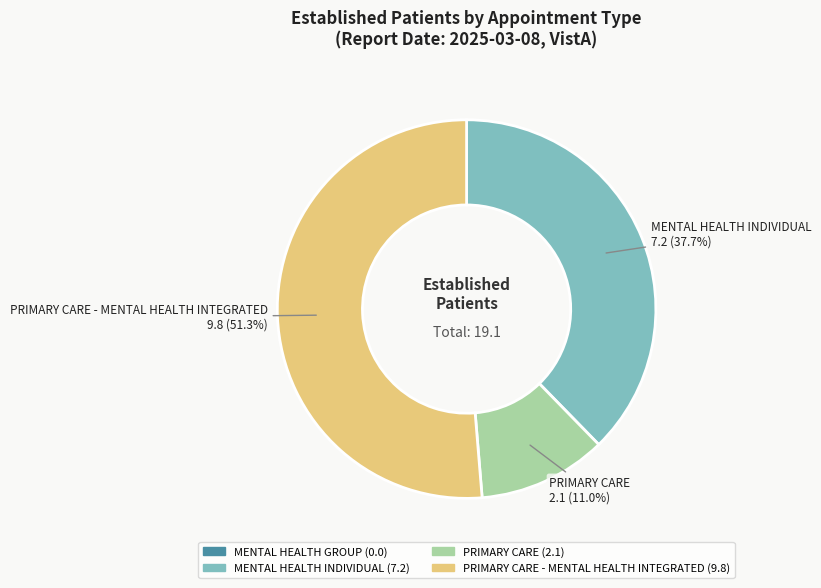

To the nearest percent, what is the average slice percentage?

25%